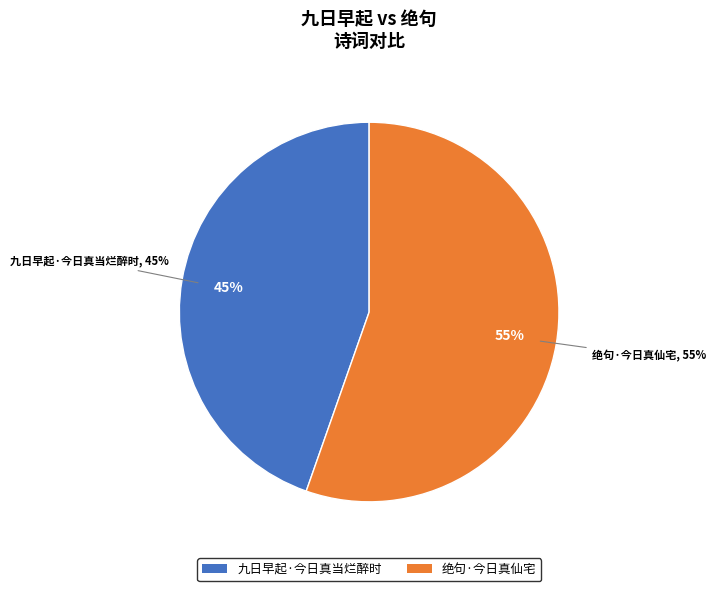

Is the sum of 九日早起·今日真当烂醉时 and 绝句·今日真仙宅 greater than half?

Yes